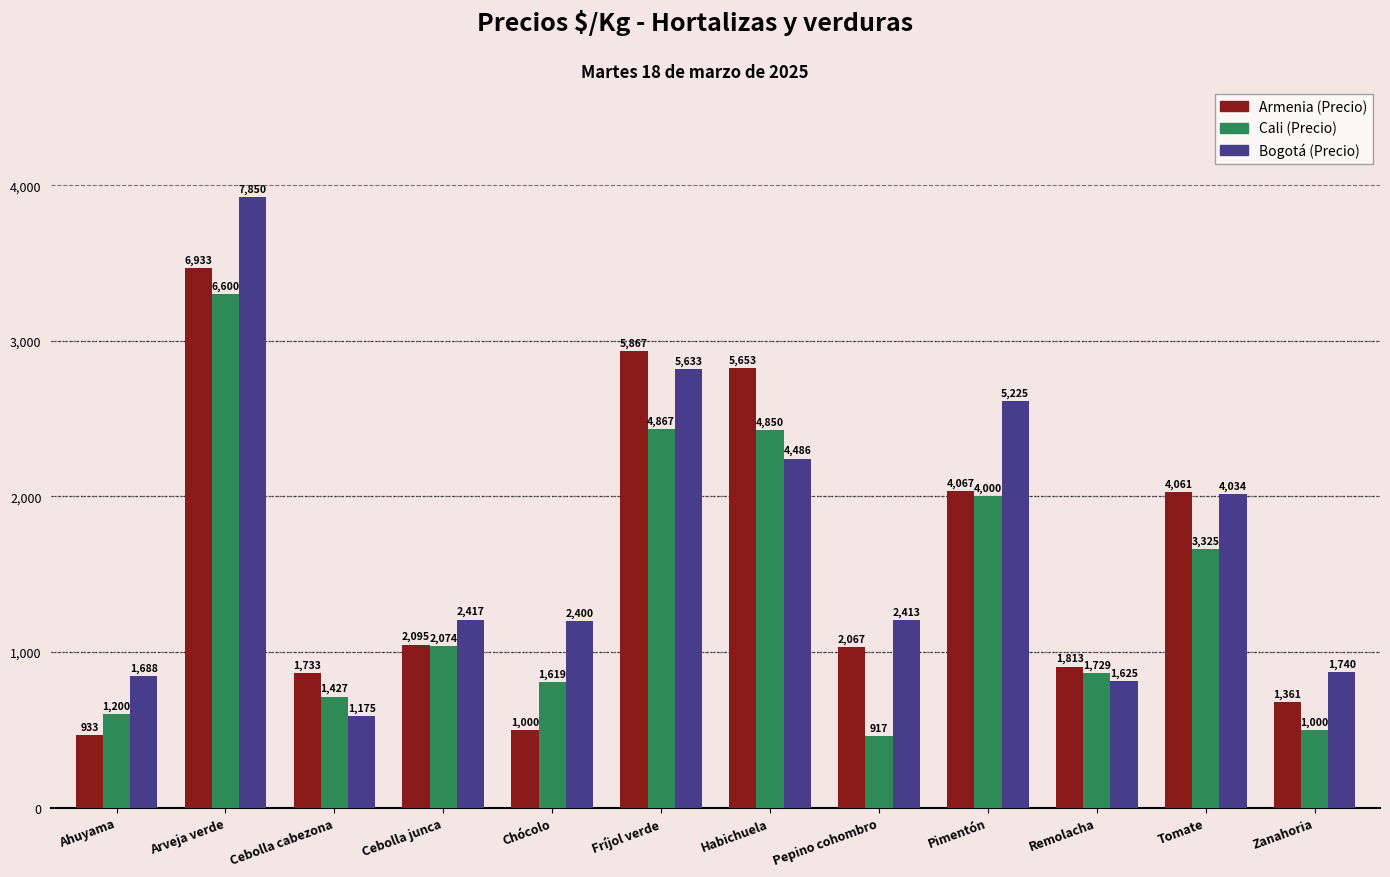

The Bogotá (Precio) series shows 4034 at Tomate. True or false?

True